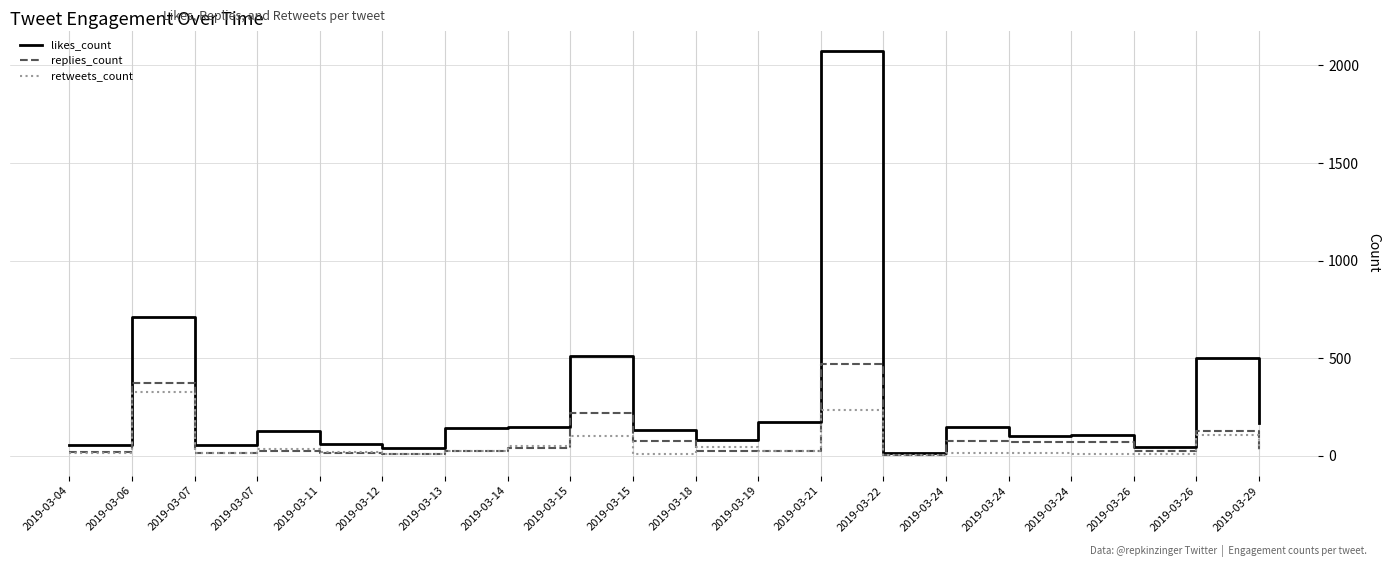

At which label does replies_count first exceed 27?

2019-03-06